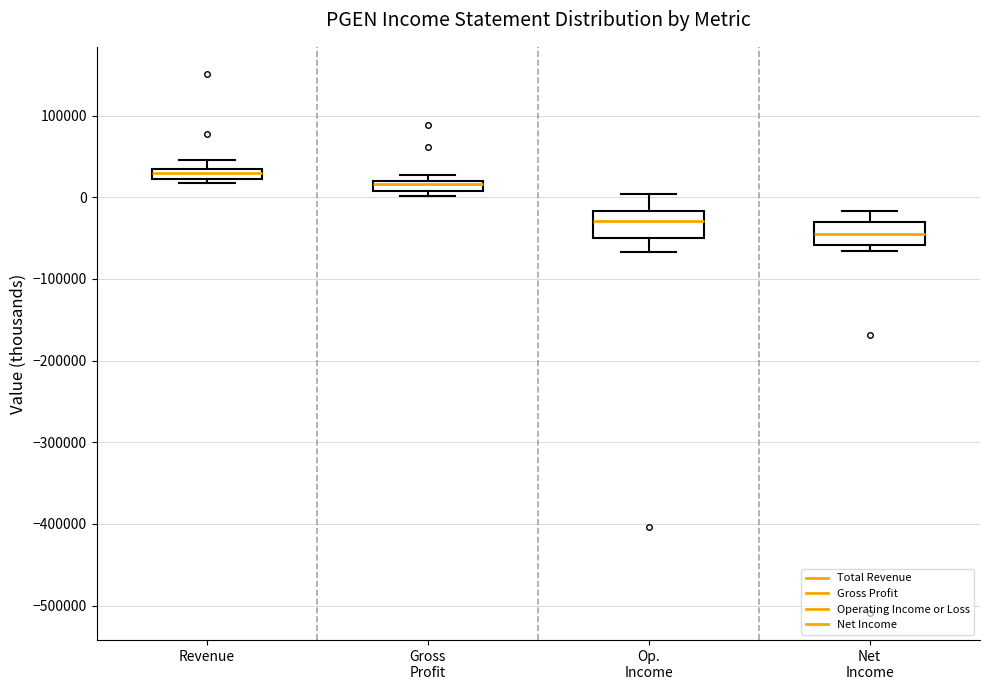

Which box's median line is the highest?

Revenue